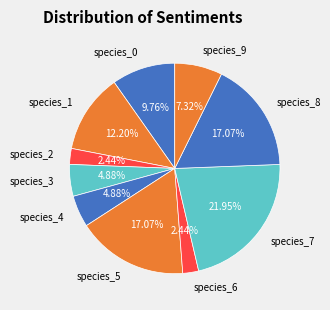

Which slice is the largest?

species_7